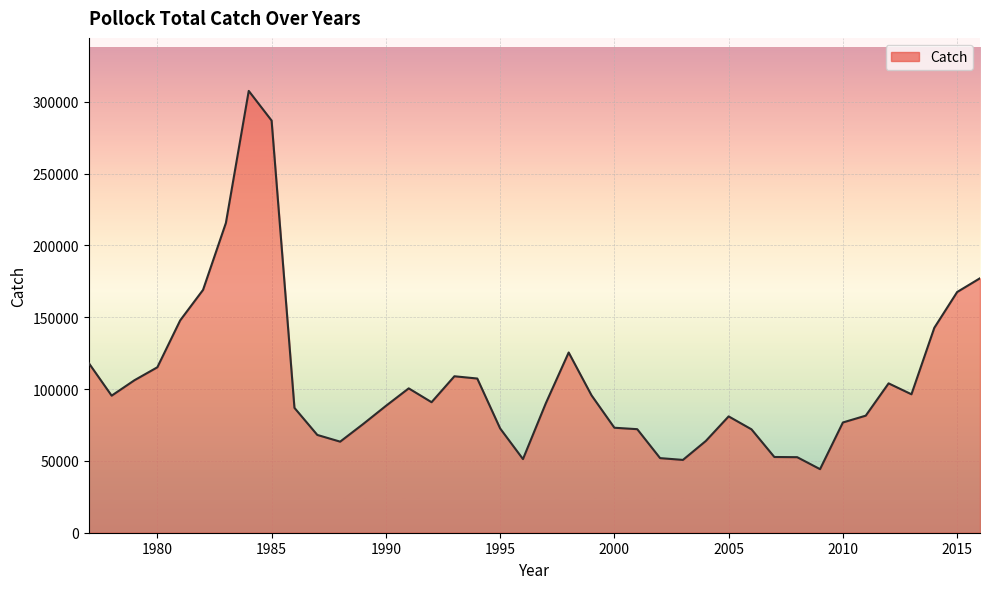

What is the smallest value displayed?

44246.7